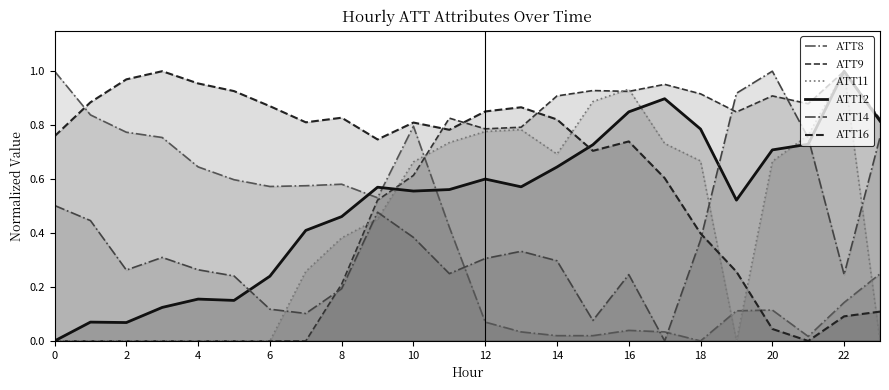

At 10, list the series in order from smallest to largest.

ATT14, ATT12, ATT9, ATT11, ATT8, ATT16